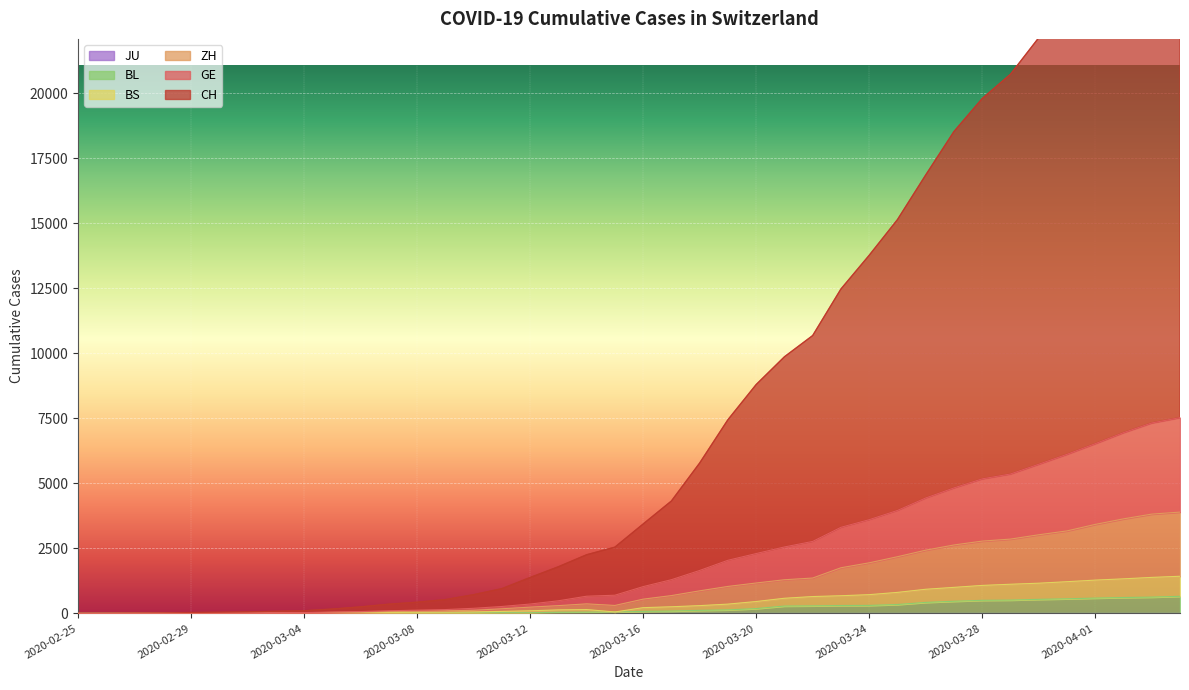

At which category does ZH reach its first local peak?

2020-03-14